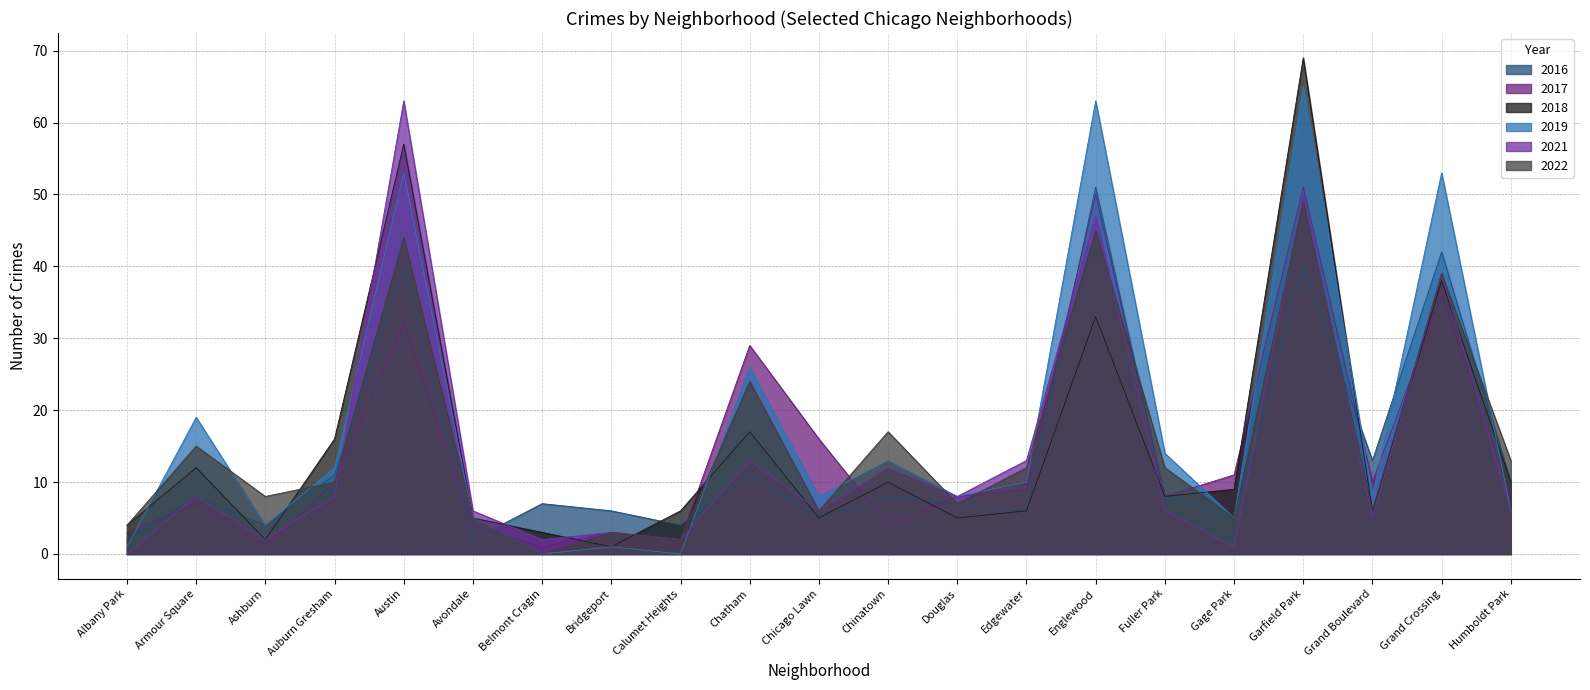

Does the chart display data point markers on the line(s)?

No